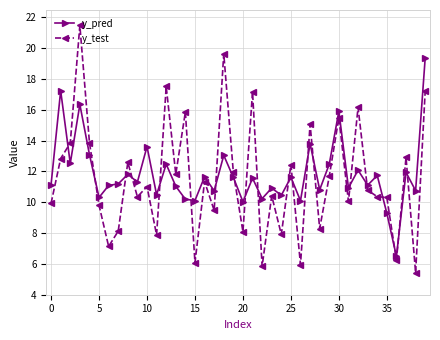

What is the average value of the y_pred series?

11.8